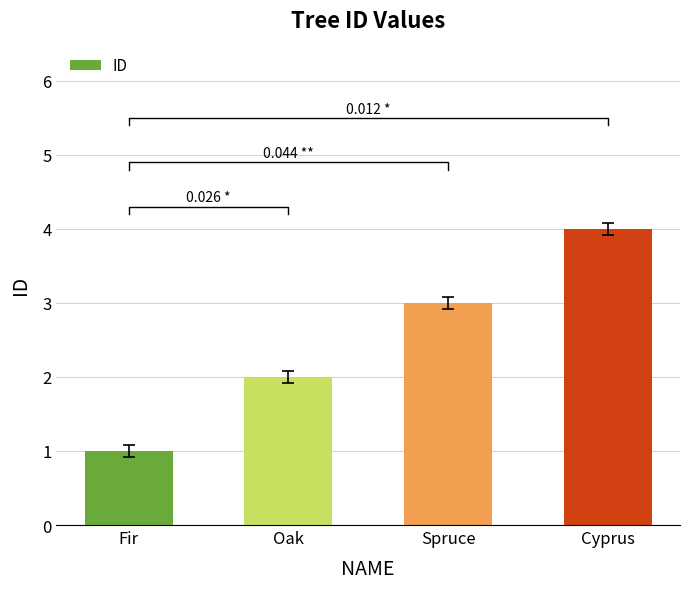

What is the label of the 4th bar from the right?

Fir